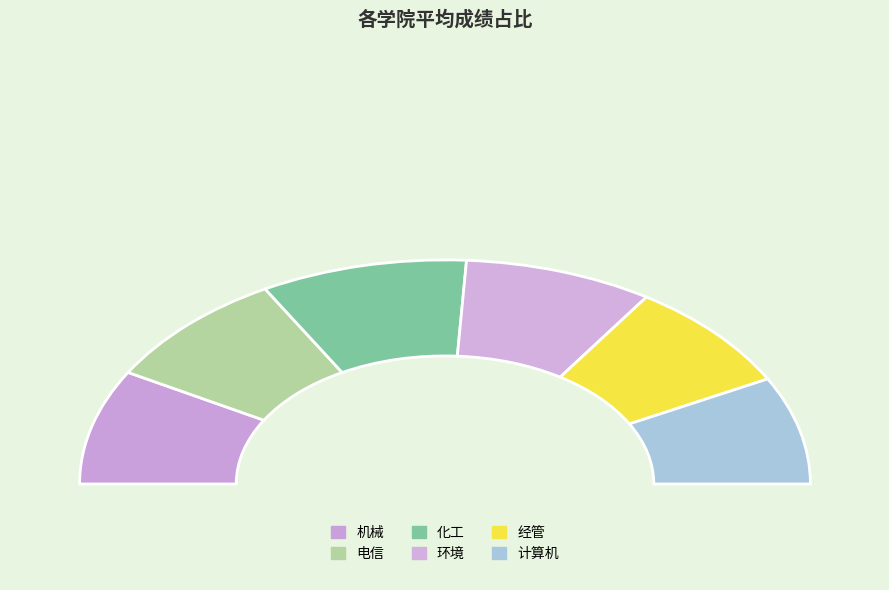

True or false: 电信 accounts for 17% of the total.

True